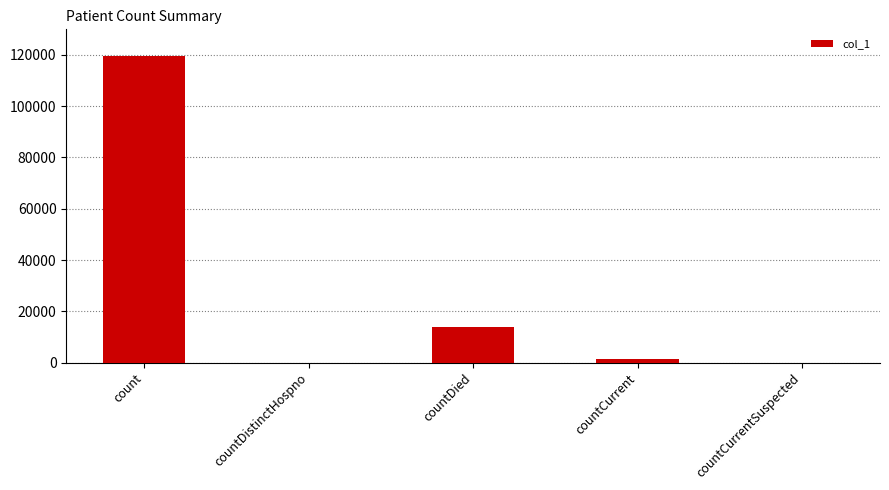

What is the change in value from count to countCurrentSuspected?

-119703